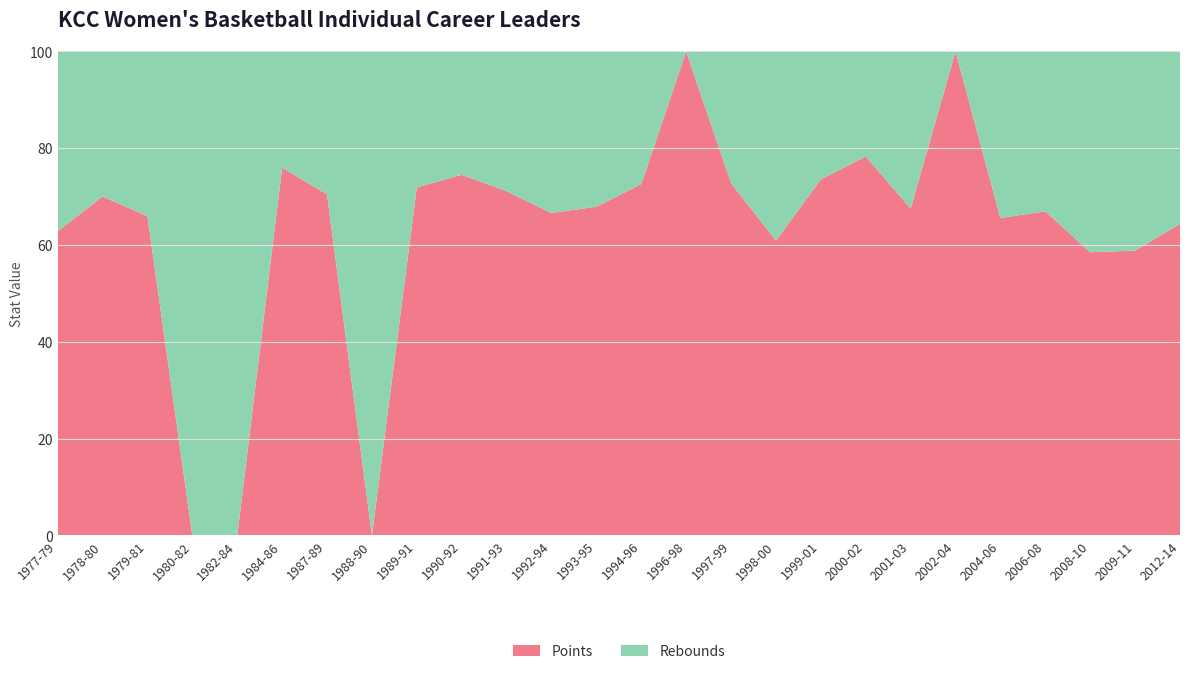

Reading left to right, extract all data points from this chart.

Points: 1977-79=676	1978-80=888	1979-81=1036	1980-82=0	1982-84=0	1984-86=1084	1987-89=833	1988-90=0	1989-91=870	1990-92=1140	1991-93=800	1992-94=758	1993-95=705	1994-96=1329	1996-98=593	1997-99=1169	1998-00=629	1999-01=929	2000-02=1190	2001-03=1108	2002-04=891	2004-06=739	2006-08=892	2008-10=684	2009-11=995	2012-14=916
Rebounds: 1977-79=400	1978-80=380	1979-81=535	1980-82=532	1982-84=398	1984-86=343	1987-89=349	1988-90=337	1989-91=340	1990-92=390	1991-93=325	1992-94=380	1993-95=333	1994-96=502	1996-98=0	1997-99=437	1998-00=404	1999-01=334	2000-02=330	2001-03=533	2002-04=0	2004-06=388	2006-08=440	2008-10=485	2009-11=696	2012-14=507